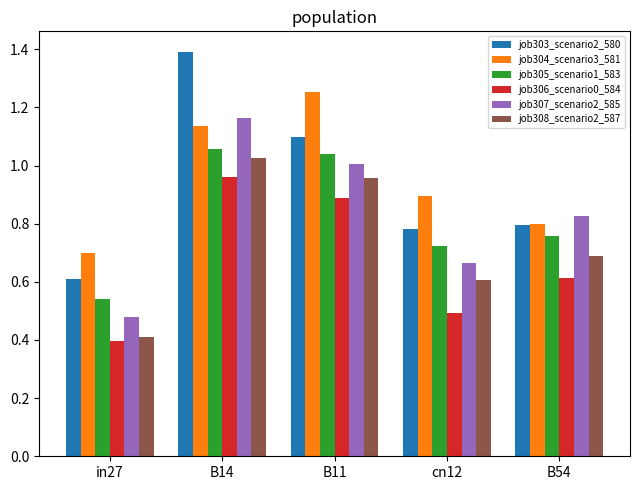

Is it true that job307_scenario2_585 equals 1.6 at B11?

False